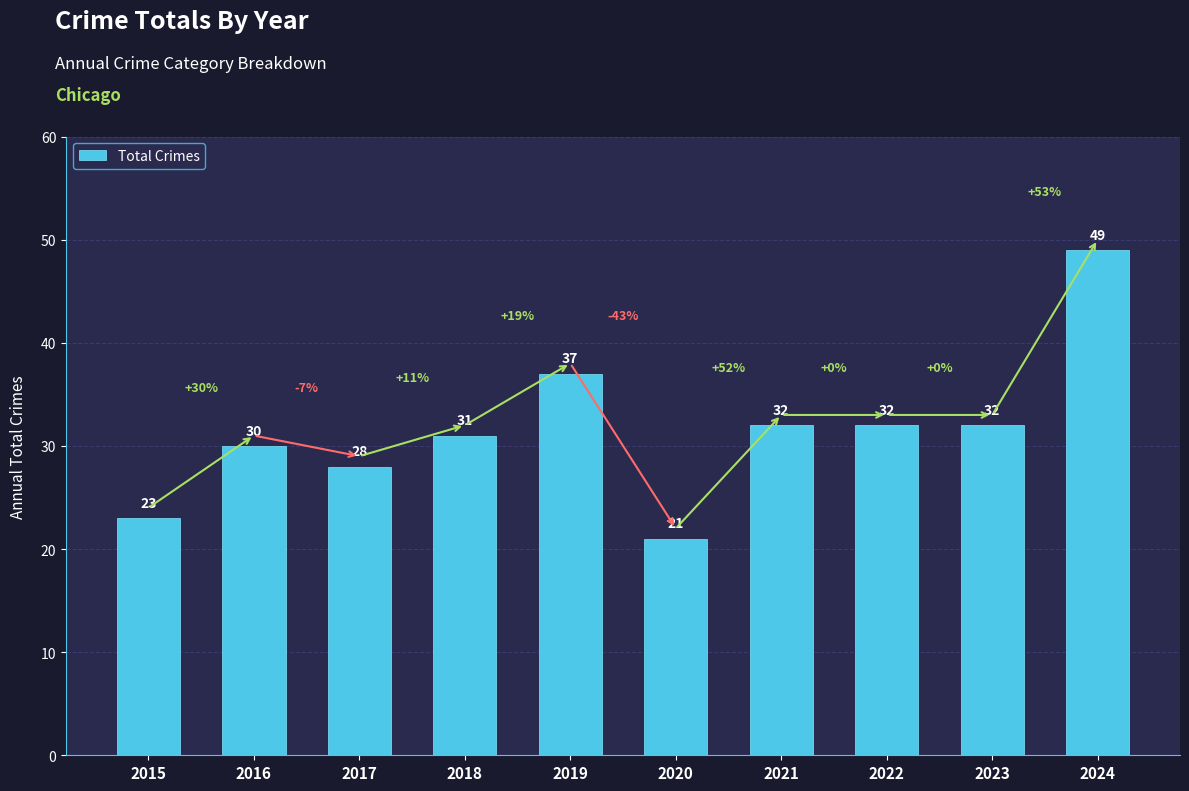

Is it true that the value at 2024 is 49?

True